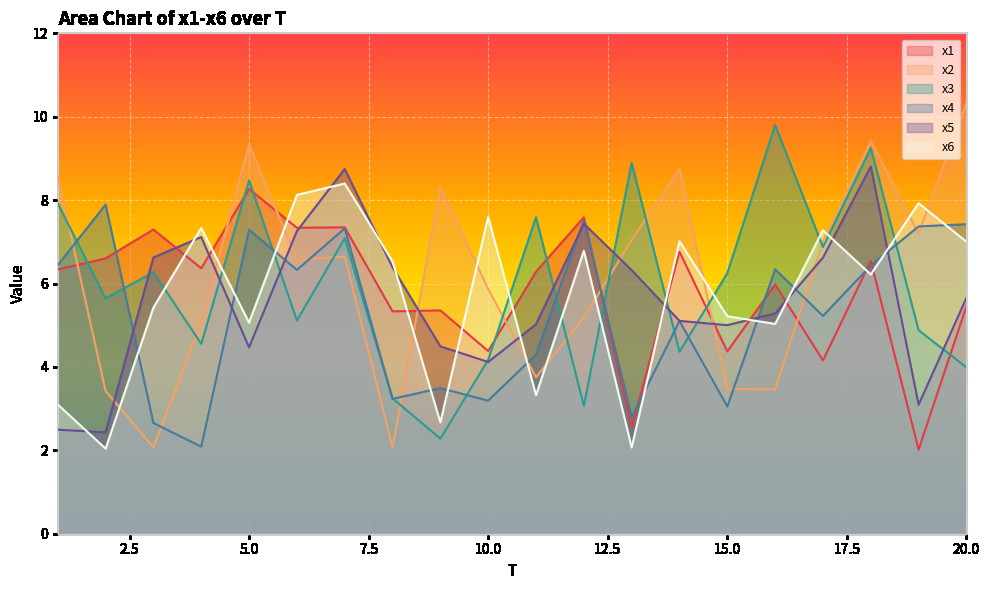

What value does the x3 series have at 13?

8.9